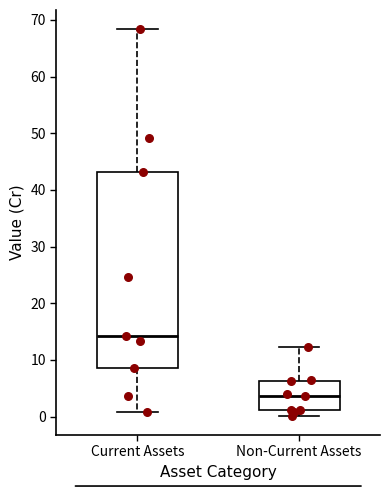

Which box has the lowest median line?

Non-Current Assets